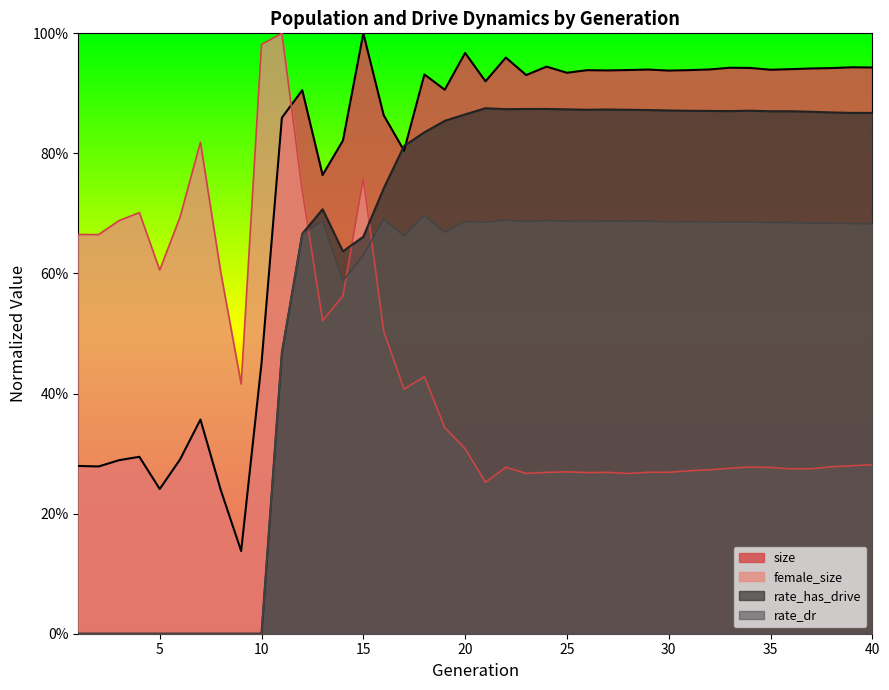

What is the lowest value of the female_size series?

0.3